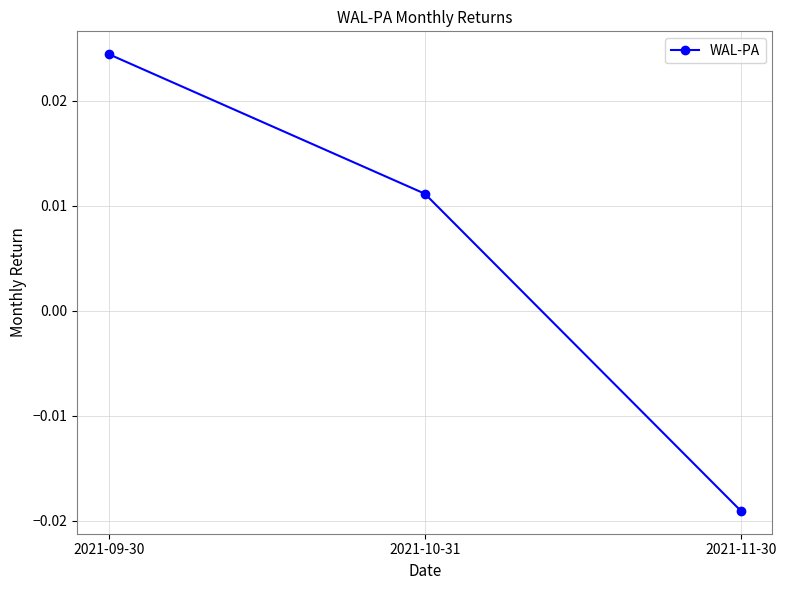

At which label does the data first exceed 0?

2021-09-30